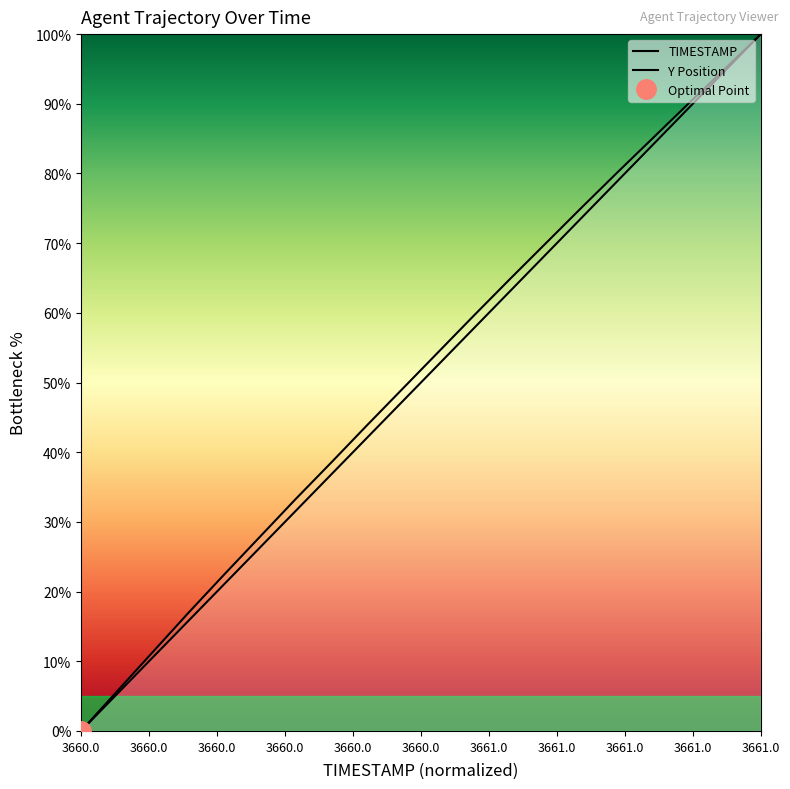

How many values in TIMESTAMP are above zero?

19